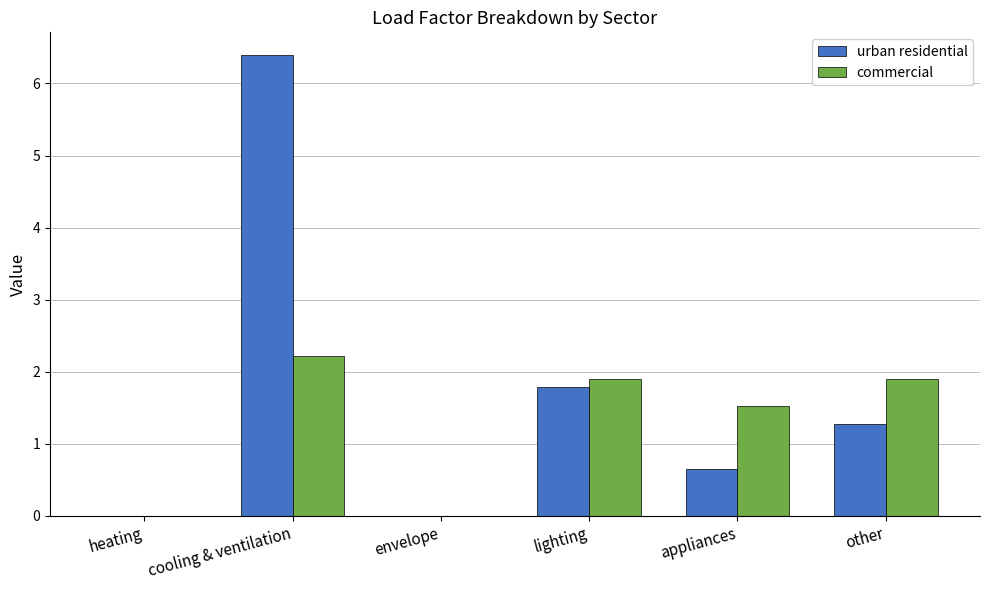

Is the value of commercial at envelope greater than the value of urban residential at appliances?

No